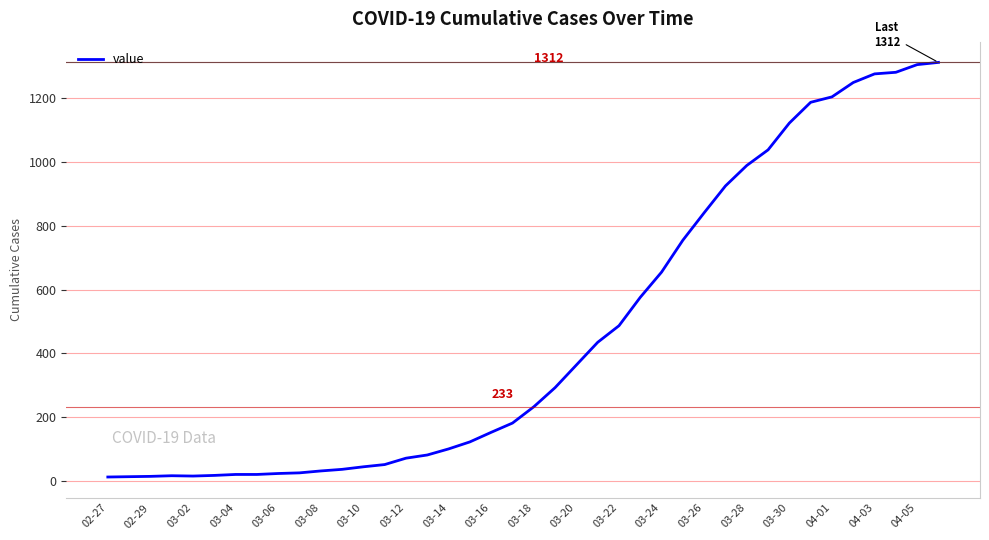

What is the difference between the maximum and minimum values?

1299